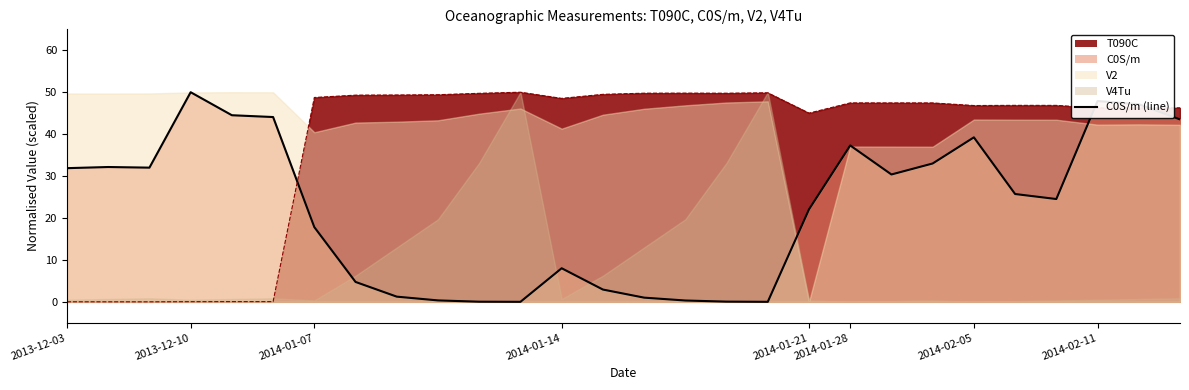

What is the difference between the maximum and second lowest values?

50.0